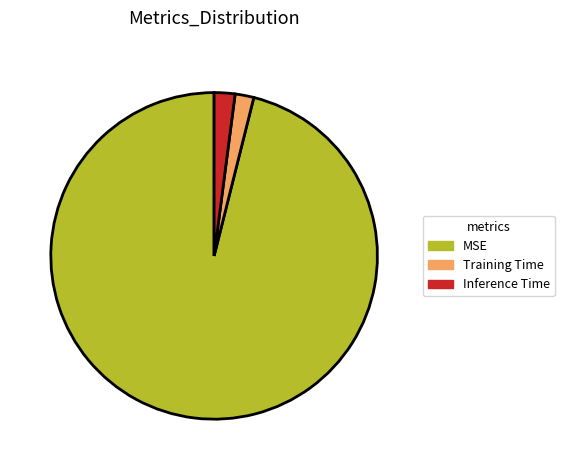

What is the largest slice in the pie chart?

MSE